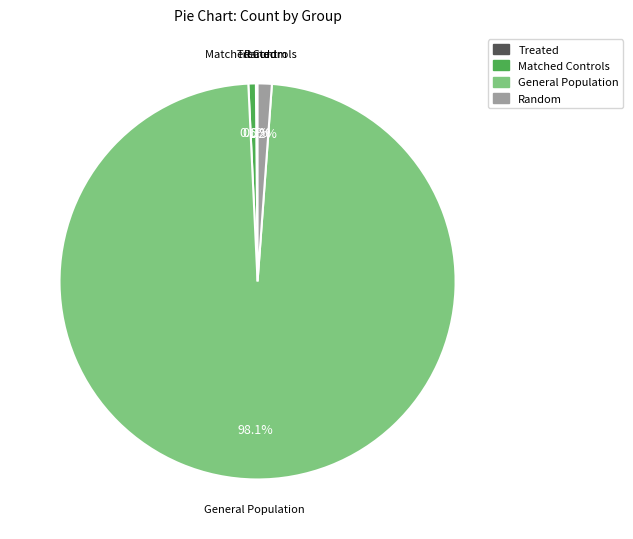

What is the largest slice in the pie chart?

General Population